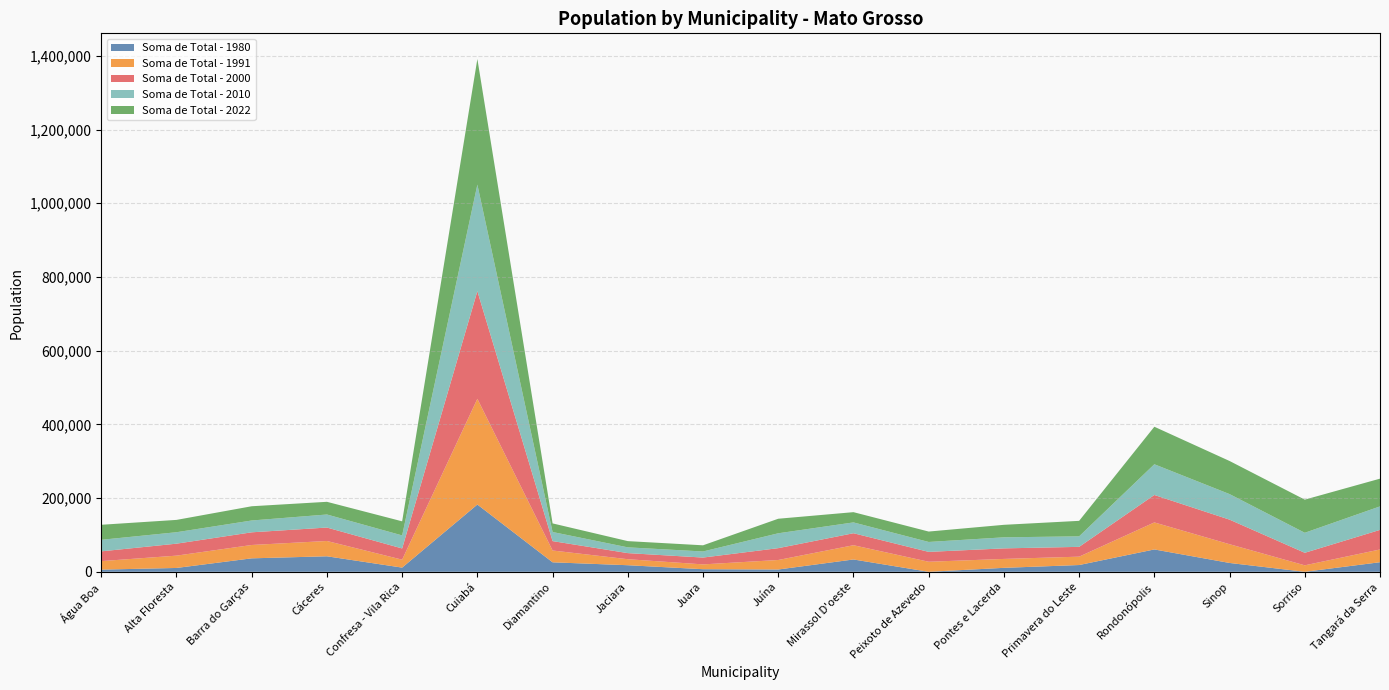

Reading right to left, what are all the values shown in this chart?

Soma de Total - 1980: 25972	0	23980	60645	18355	10724	0	33448	6223	7015	17832	25727	182470	11350	42079	36507	10415	5881
Soma de Total - 1991: 34568	17557	50837	73308	22702	24188	27236	38650	25784	13064	16290	32050	286942	21542	41516	36222	33410	23067
Soma de Total - 2000: 53160	33999	66692	74470	26593	28624	26810	32534	32153	18545	16562	25489	292130	30426	36460	34393	32489	26511
Soma de Total - 2010: 63778	54334	69341	83381	28525	30003	26886	29365	40336	16516	15647	24673	289109	35369	35404	32094	31043	31337
Soma de Total - 2022: 75235	89898	89808	101803	42077	33928	28255	27821	39466	16733	16890	23362	340889	38244	34445	38629	33453	40790